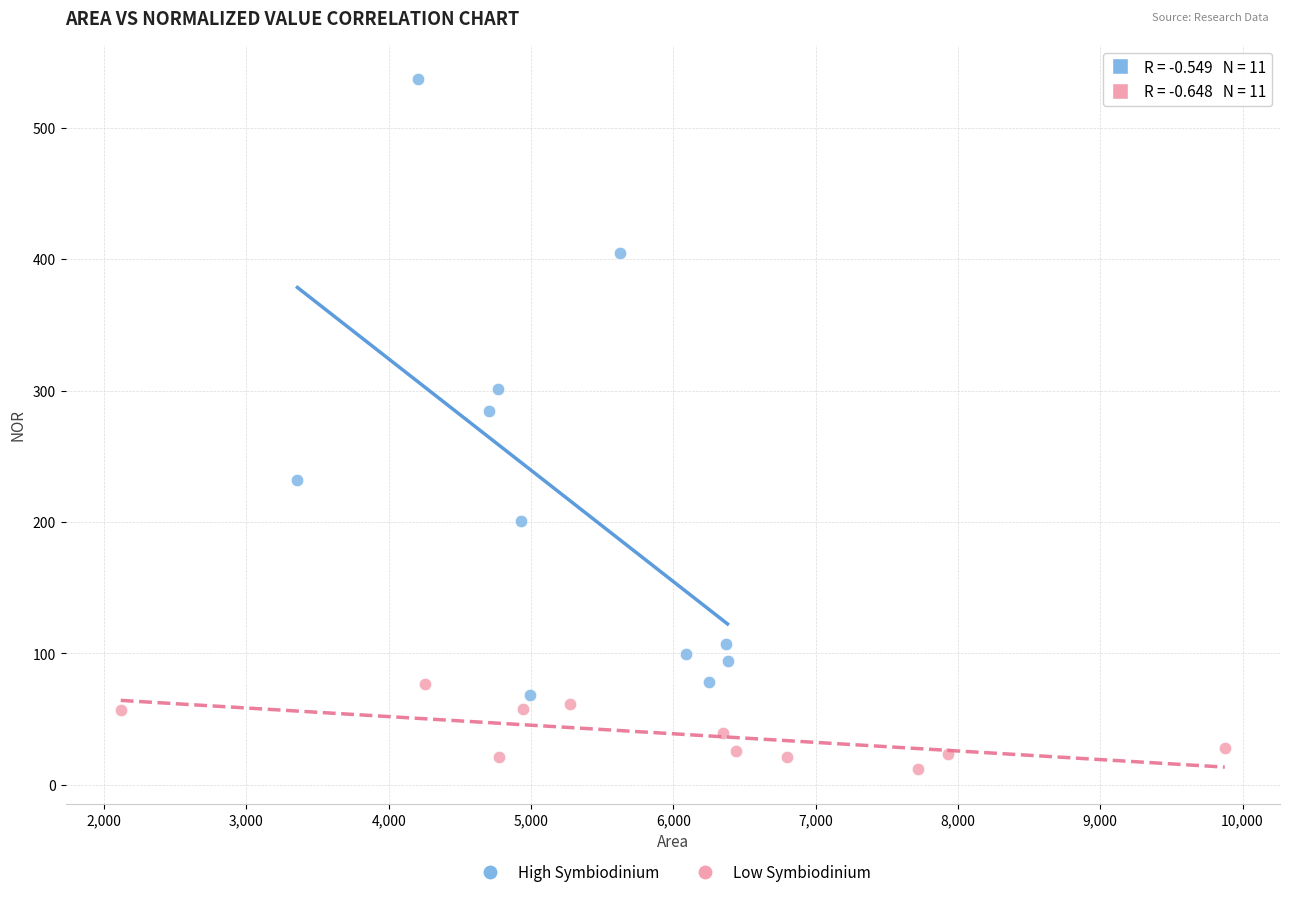

What are all the series names shown in the legend?

High Symbiodinium, Low Symbiodinium